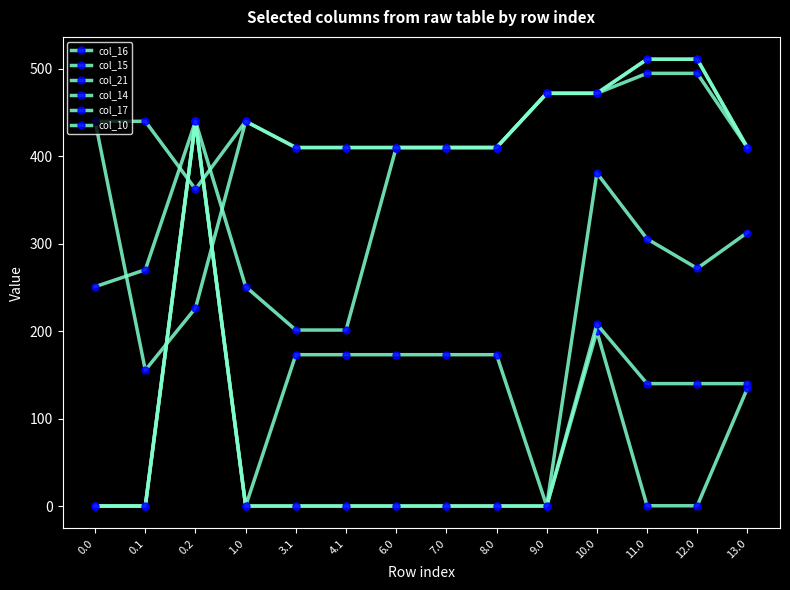

Is this an area chart (filled region under the line)?

No